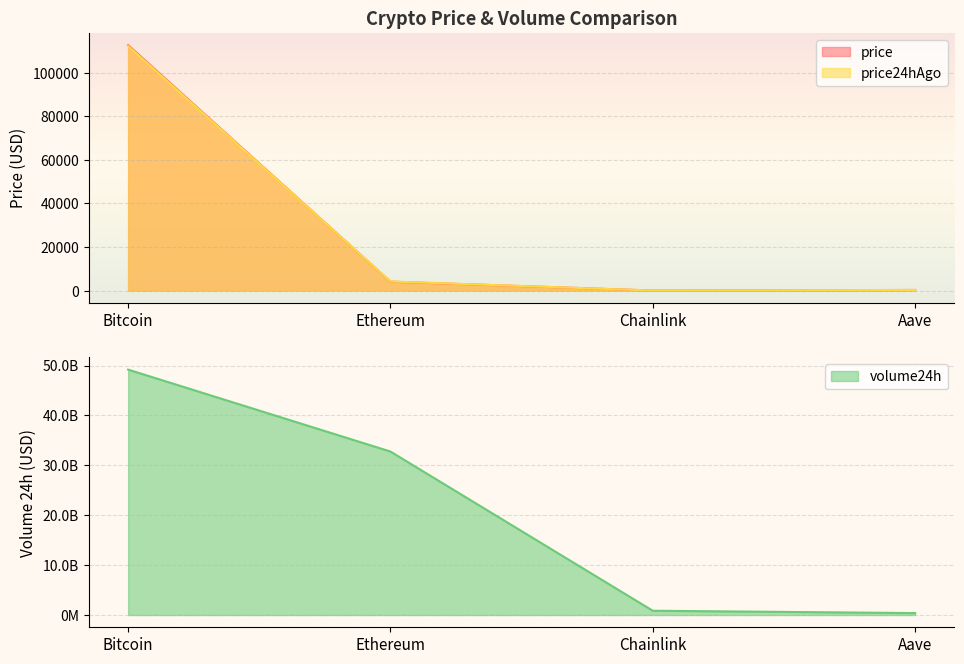

In price, how many points are lower than both neighbors (excluding endpoints)?

1